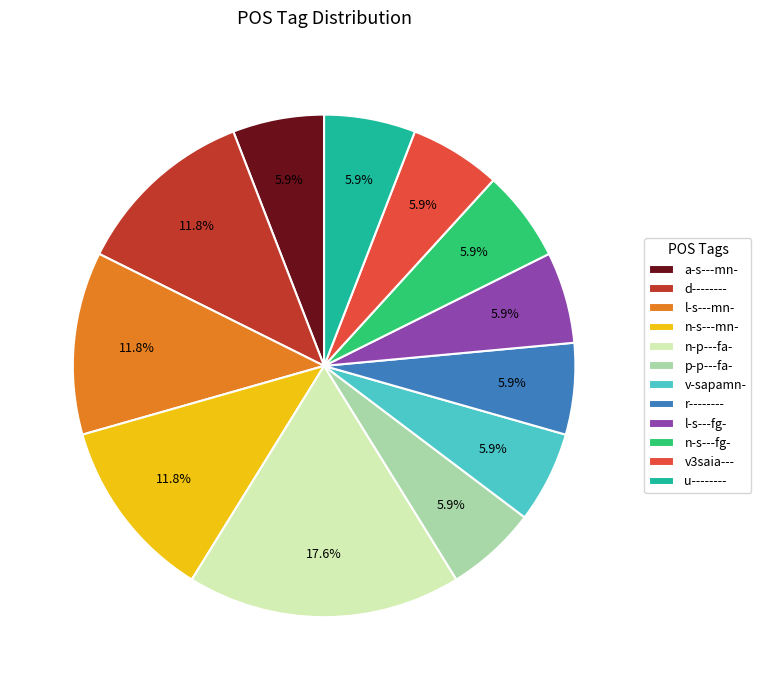

True or false: v-sapamn- accounts for 6% of the total.

True